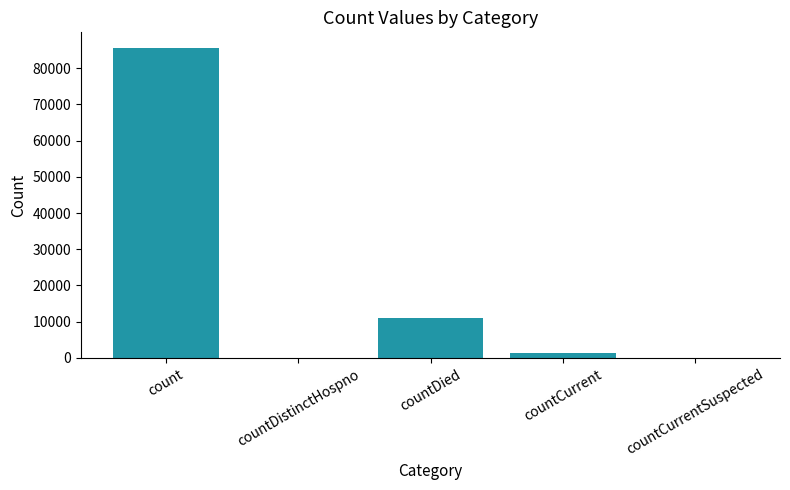

Which label corresponds to the largest value in the chart?

count